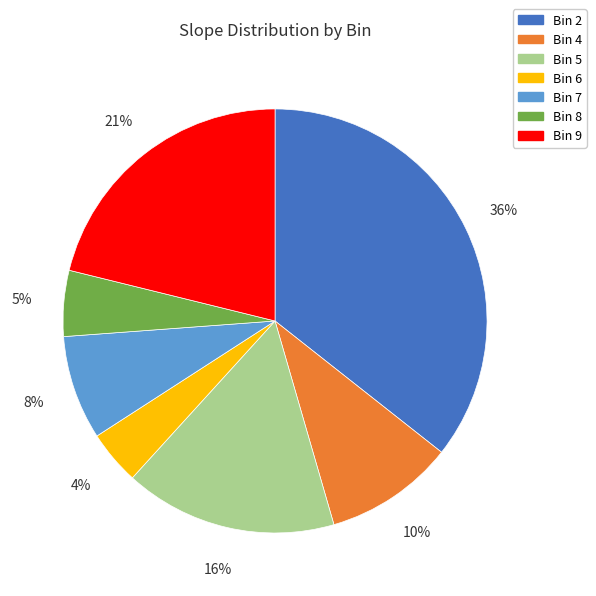

Is there a majority slice in this chart?

No